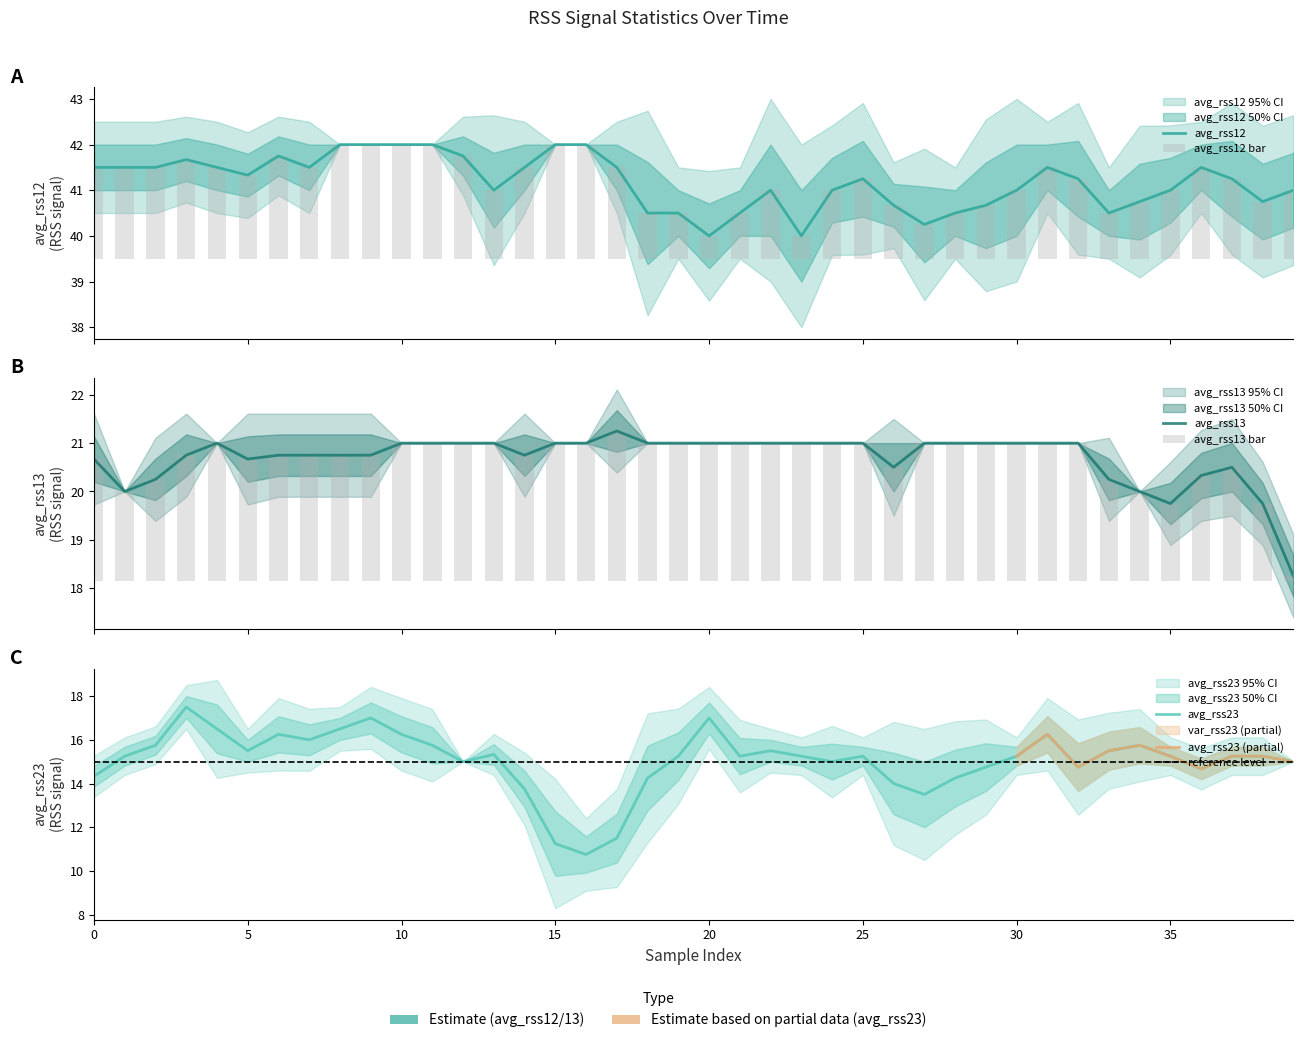

At how many categories does at least one series exceed 15?

40